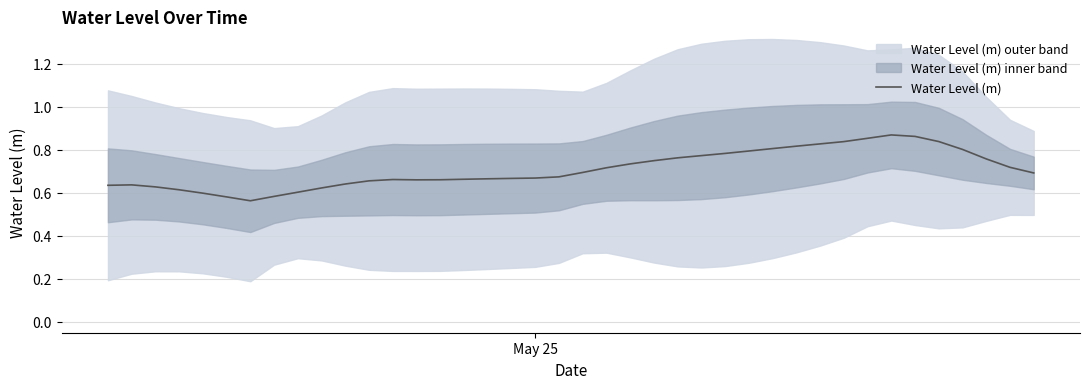

How many interior local peaks (higher than both neighbors) does the data have?

3